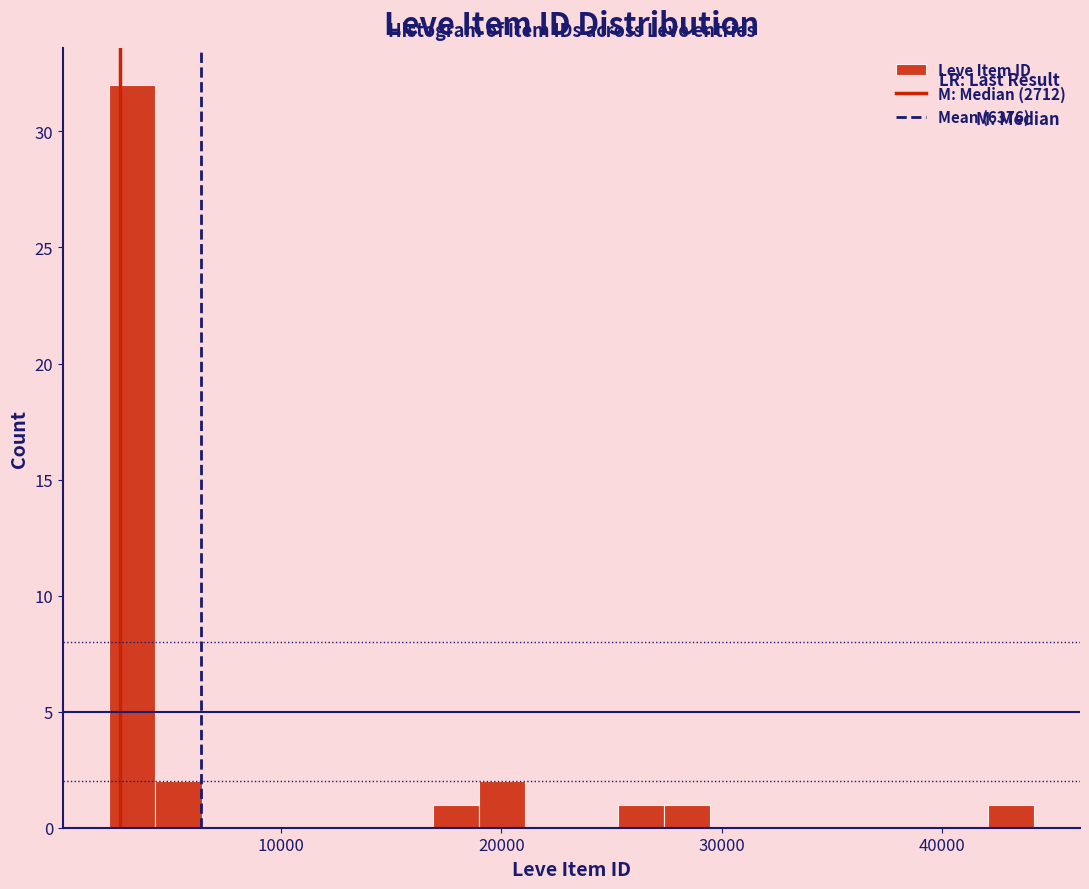

Read against the x-axis, roughly where is the centre of the tallest bar?

3000